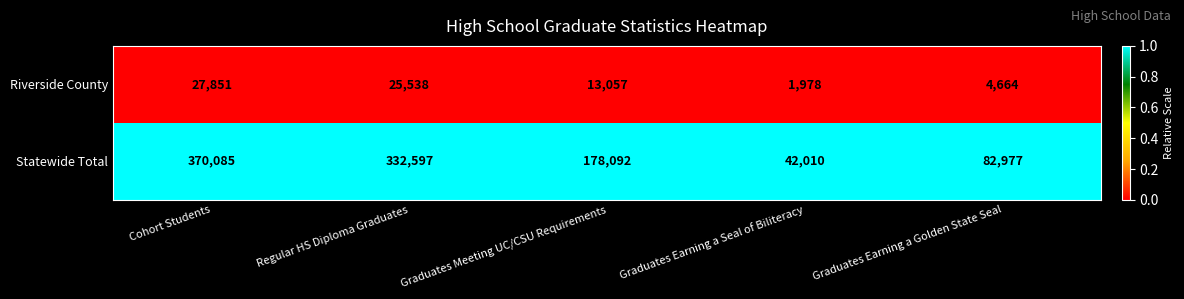

Which label corresponds to the largest value in the chart?

Cohort Students